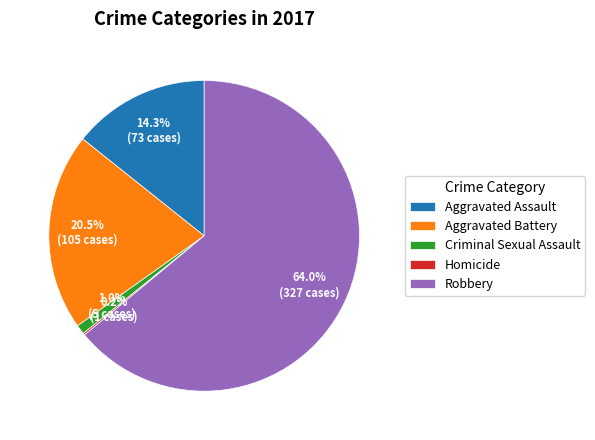

Does Robbery represent more than half of the total?

Yes